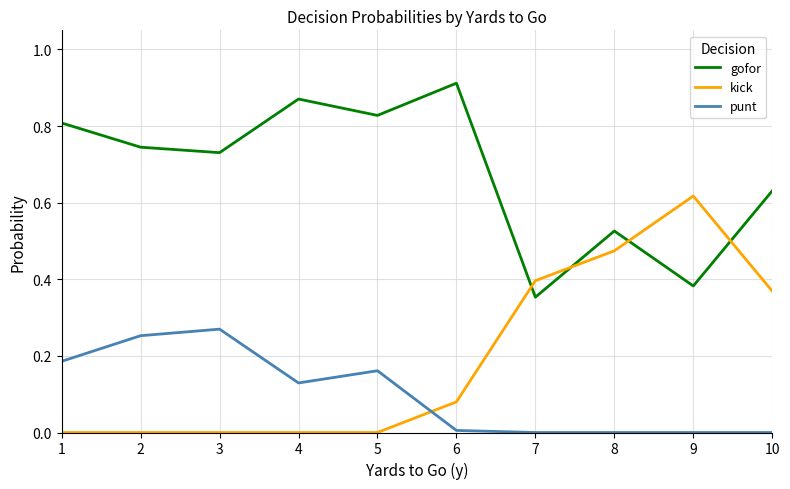

Is it true that punt equals 0.0 at 8?

True